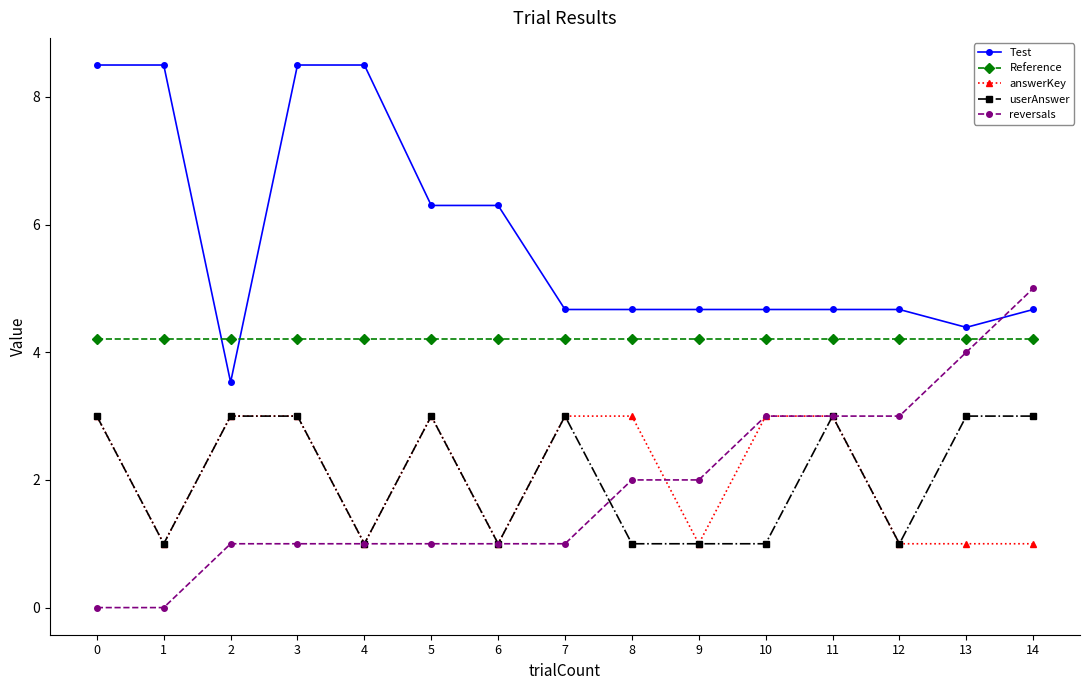

What is the difference between the reversals values at 9 and 13?

2.0